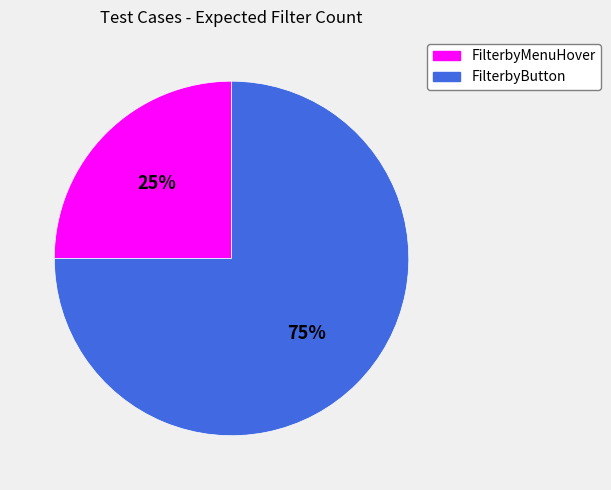

The FilterbyButton slice represents 75% of the pie. True or false?

True